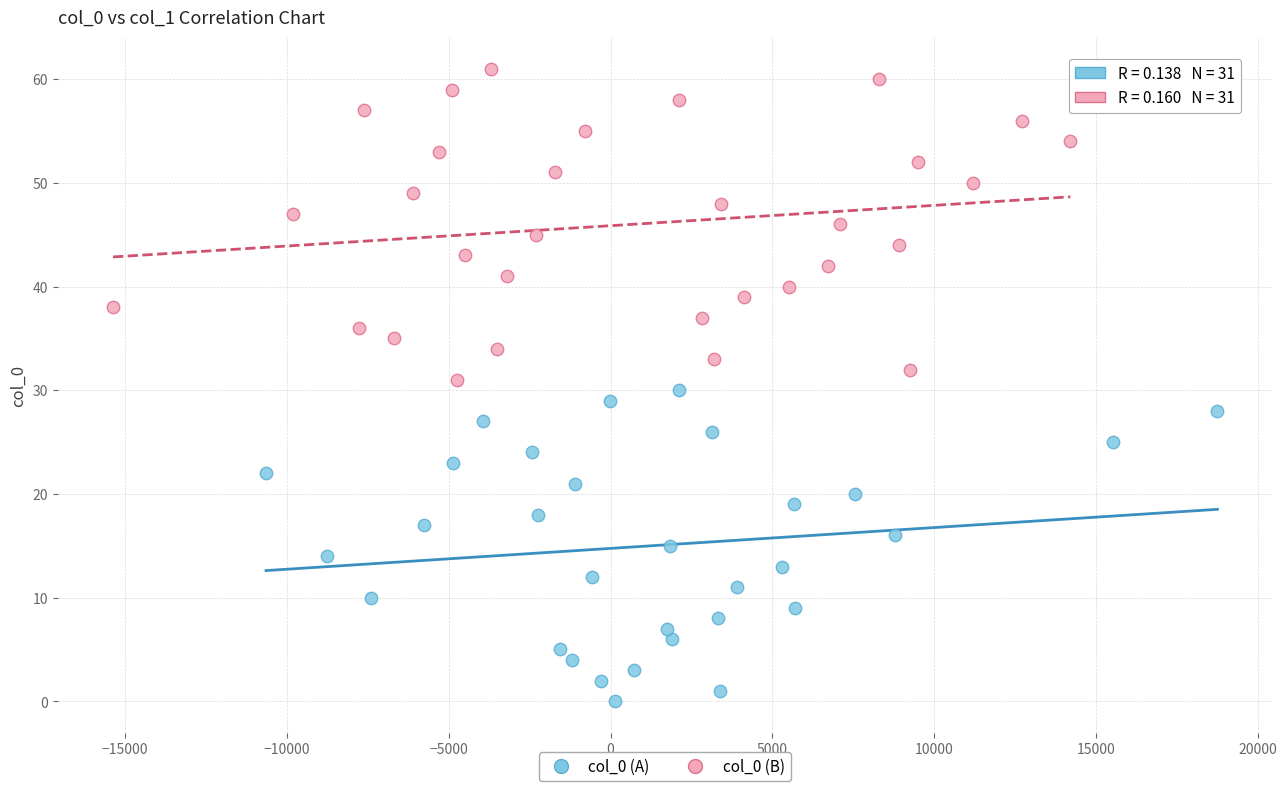

Which series contains the highest Y value?

col_0 (B)